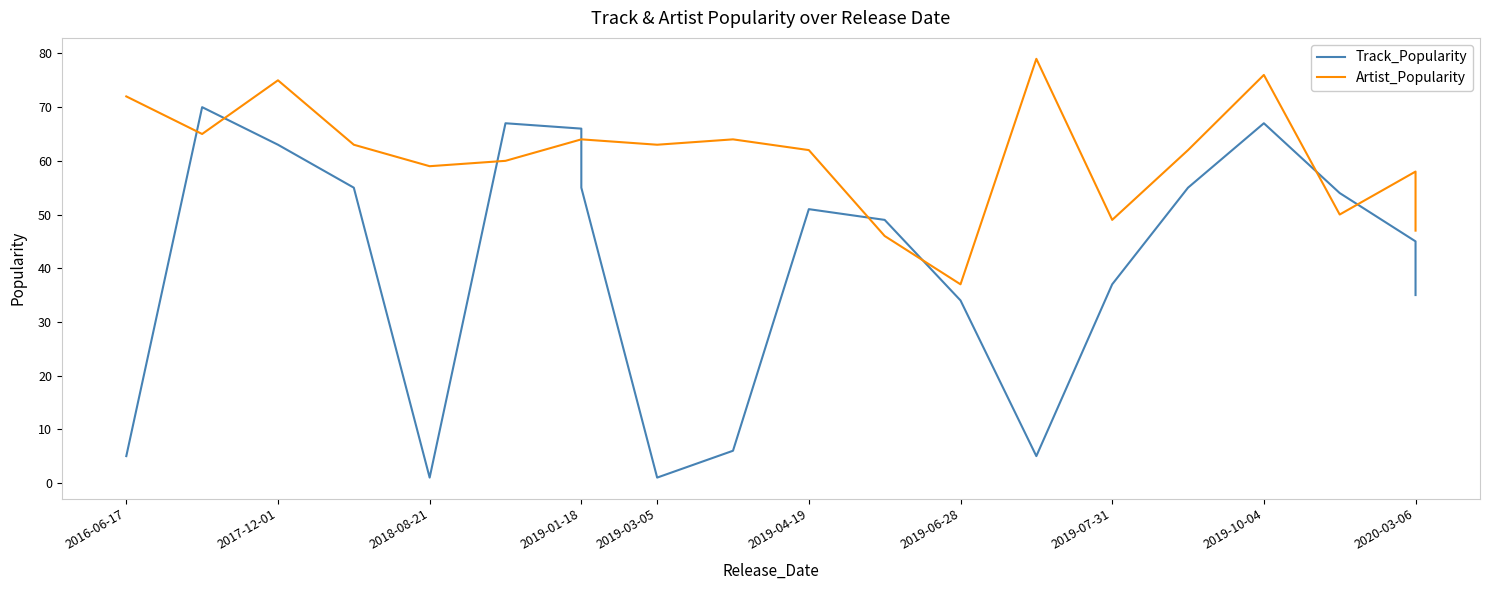

Rank the series by their maximum value, from highest to lowest.

Artist_Popularity, Track_Popularity